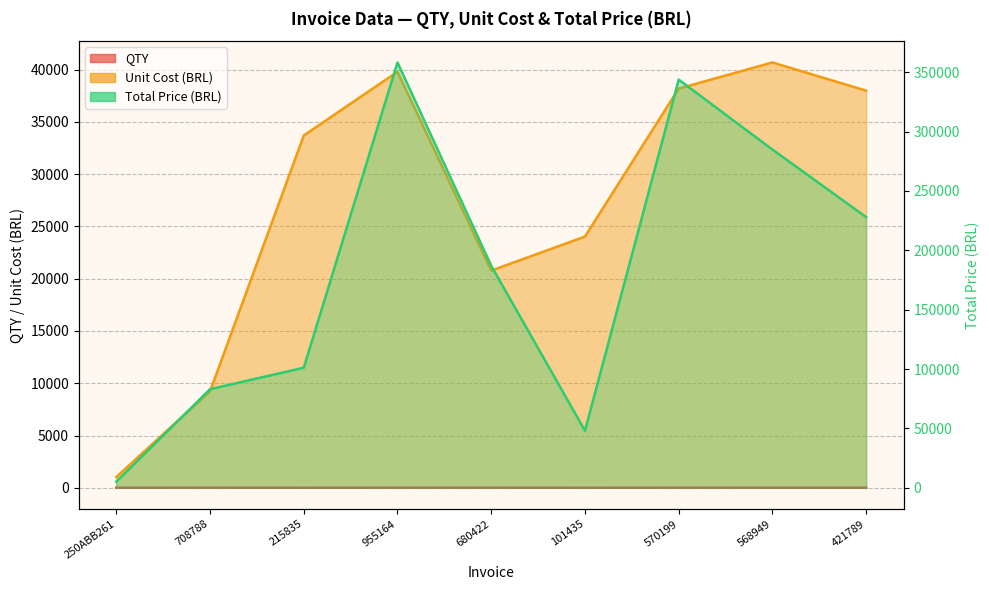

At which label does QTY reach its minimum?

101435